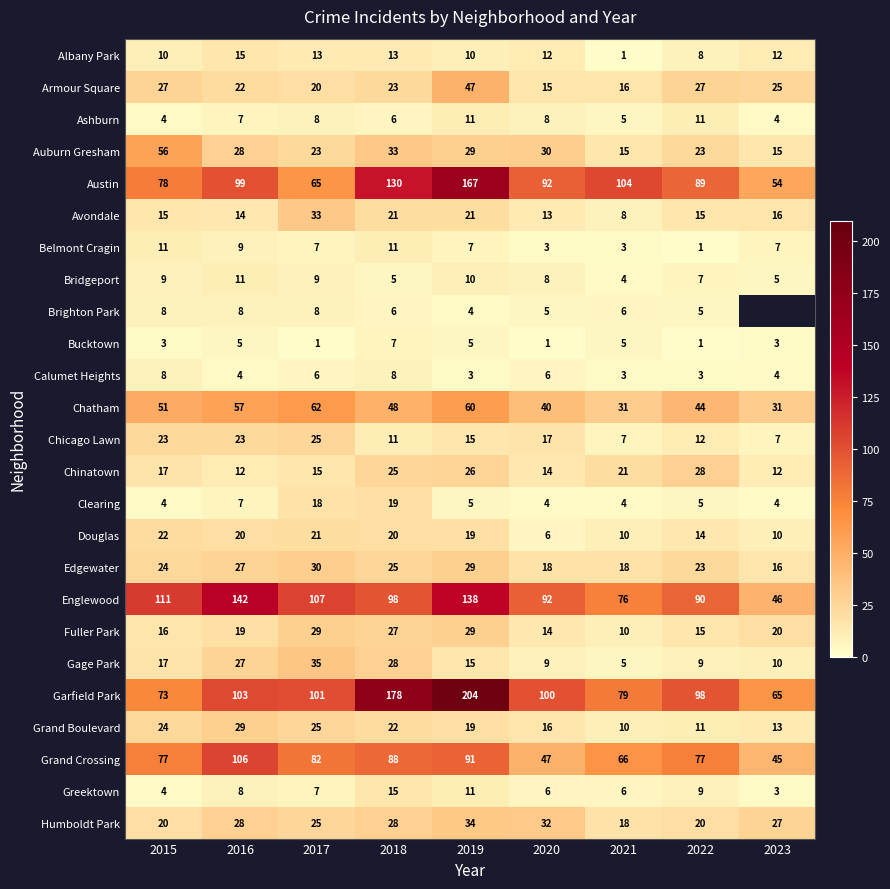

At how many categories does at least one series exceed 148?

2